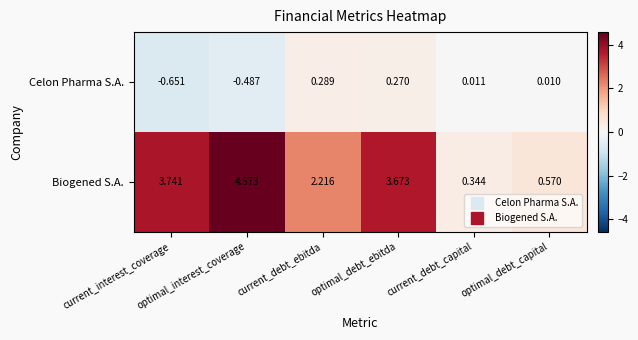

List the series in order of their peak value, highest first.

Biogened S.A., Celon Pharma S.A.